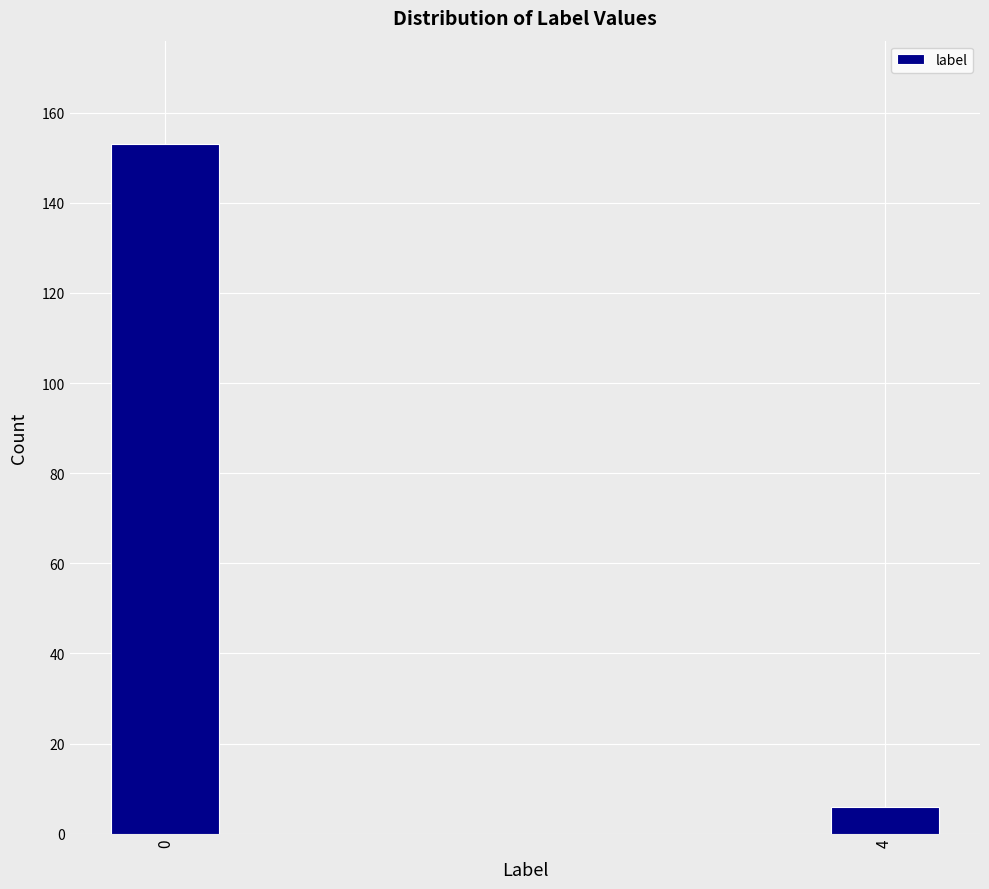

Reading right to left, what are all the values shown in this chart?

4=6	0=153